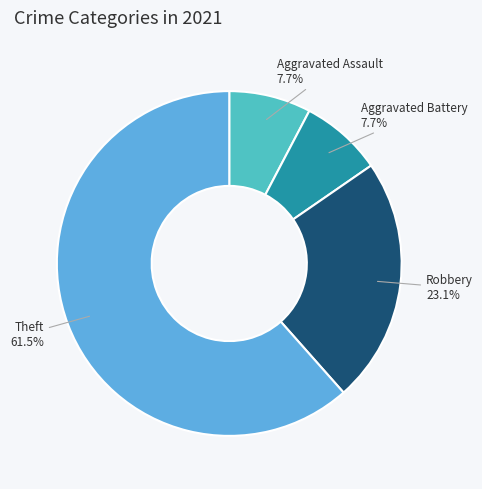

Which category has the biggest portion of the pie?

Theft